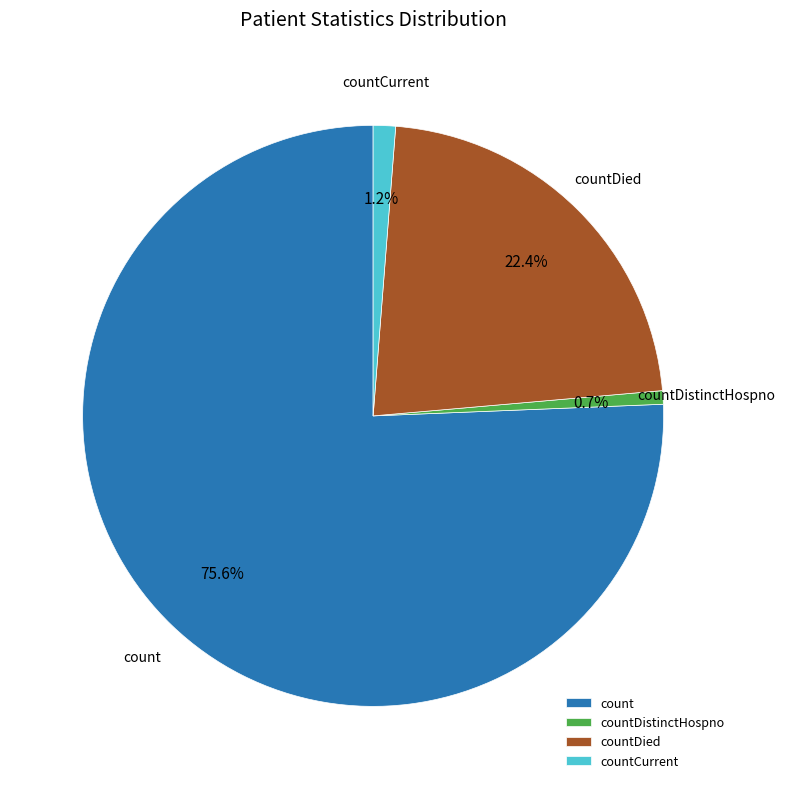

To the nearest percent, what portion does countDistinctHospno represent?

1%